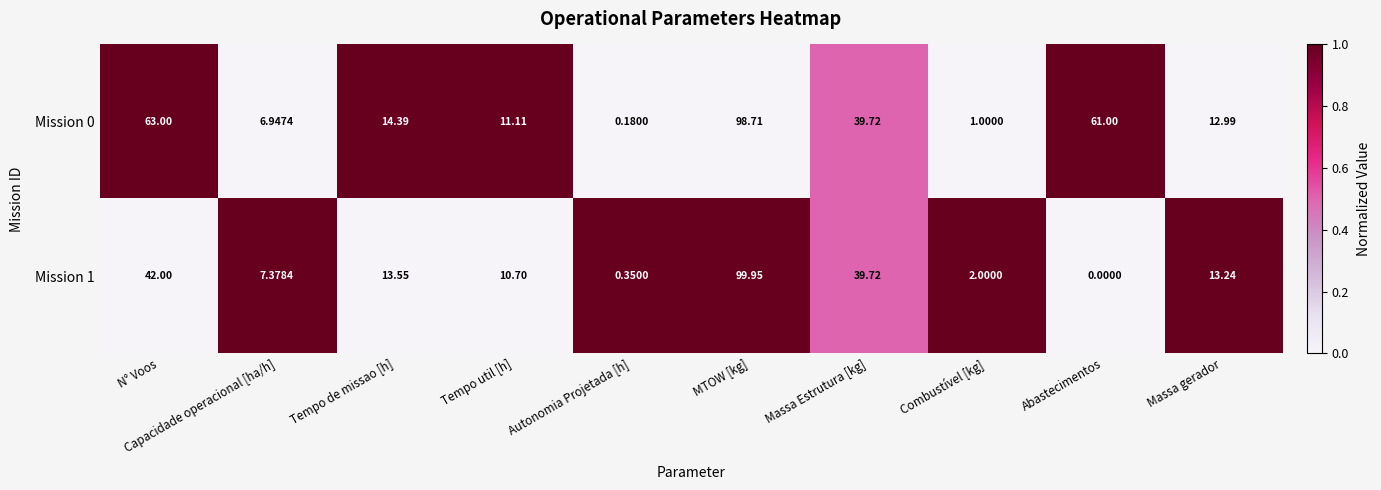

At which category is the sum across all series the highest?

MTOW [kg]